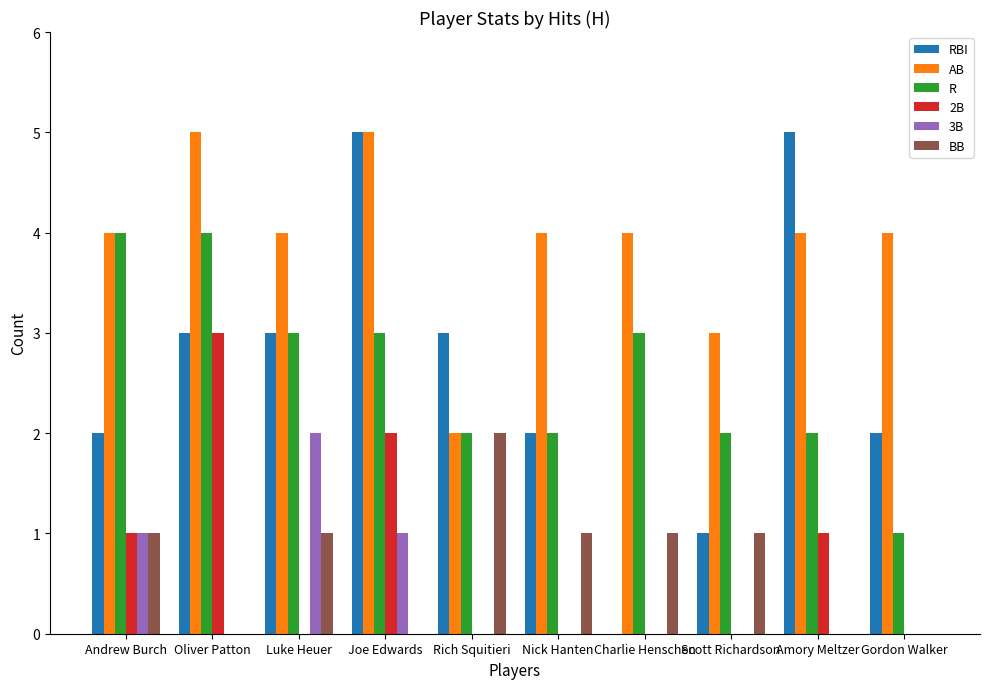

Is the value of BB at Charlie Henschen greater than the value of 3B at Amory Meltzer?

Yes